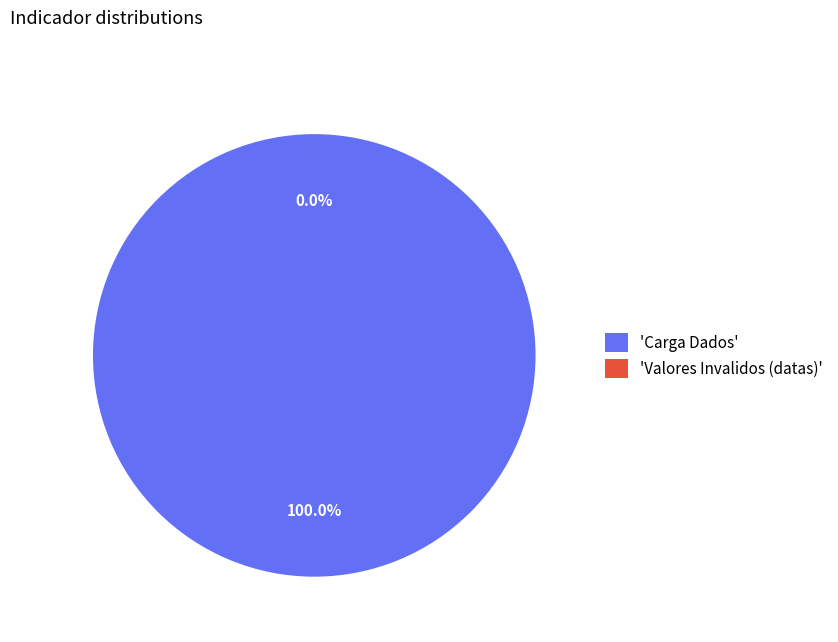

The Carga Dados slice represents 100% of the pie. True or false?

True